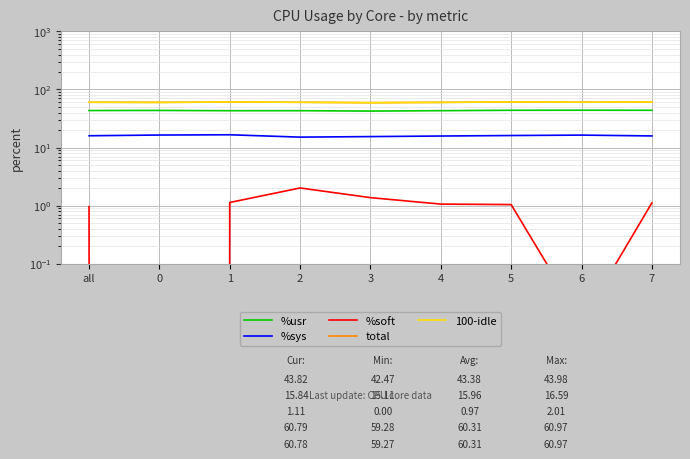

What is the label of the 6th point from the left?

4